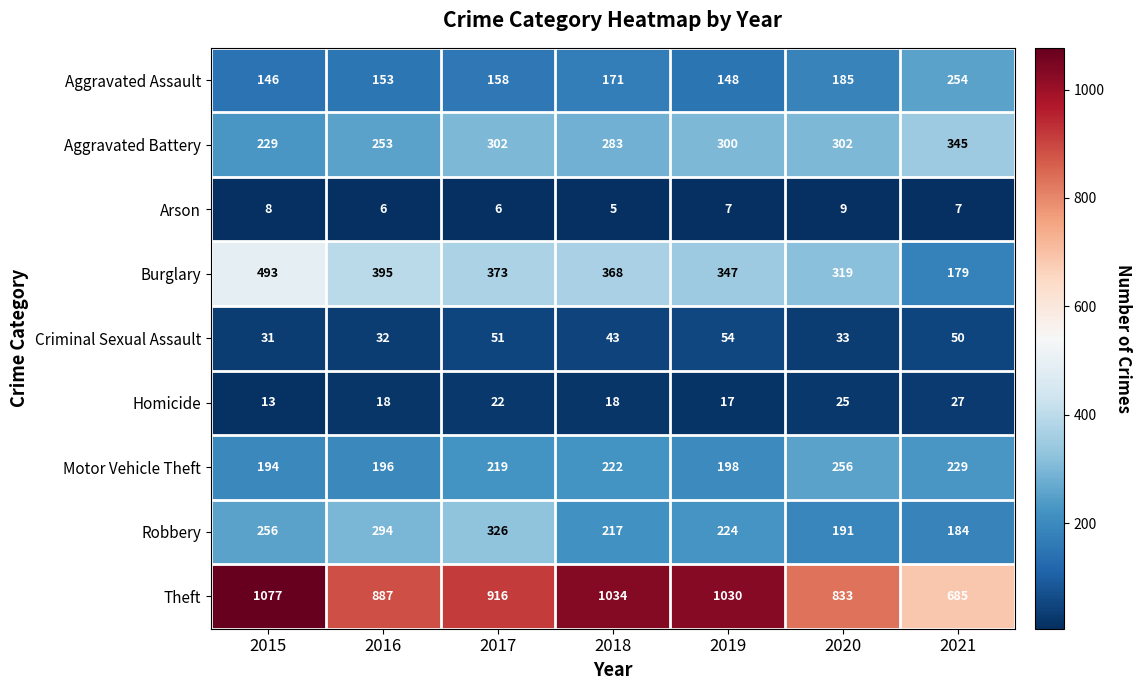

The Motor Vehicle Theft series shows 222 at 2018. True or false?

True